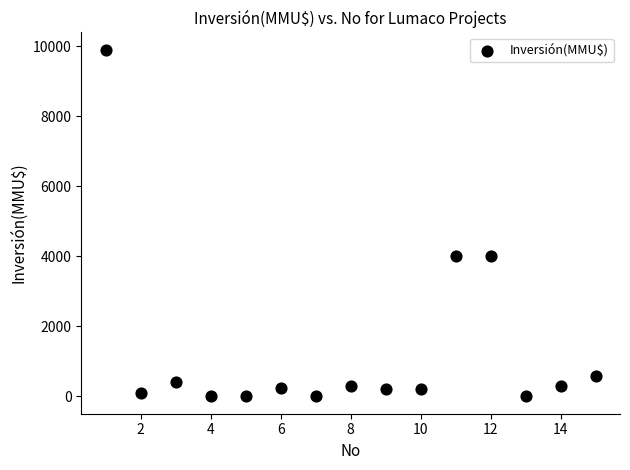

What is the range of Y values (max minus min)?

9903